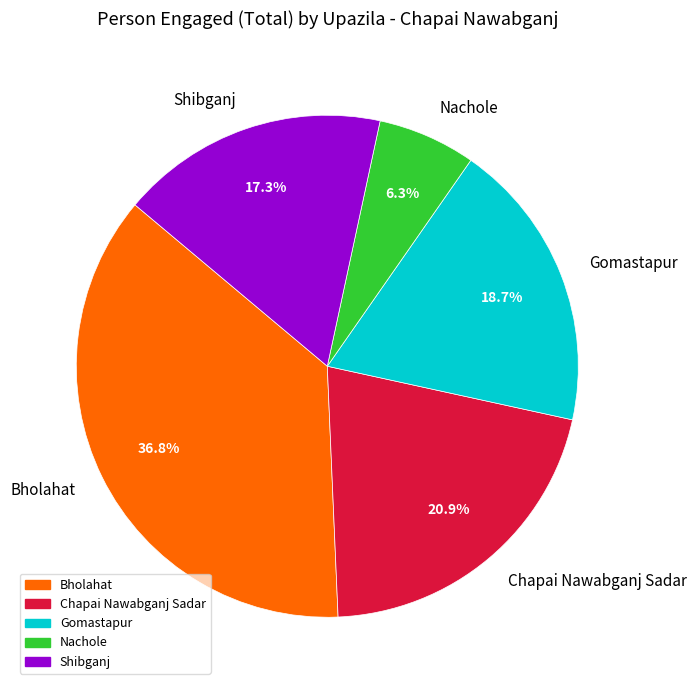

What is the largest slice in the pie chart?

Bholahat